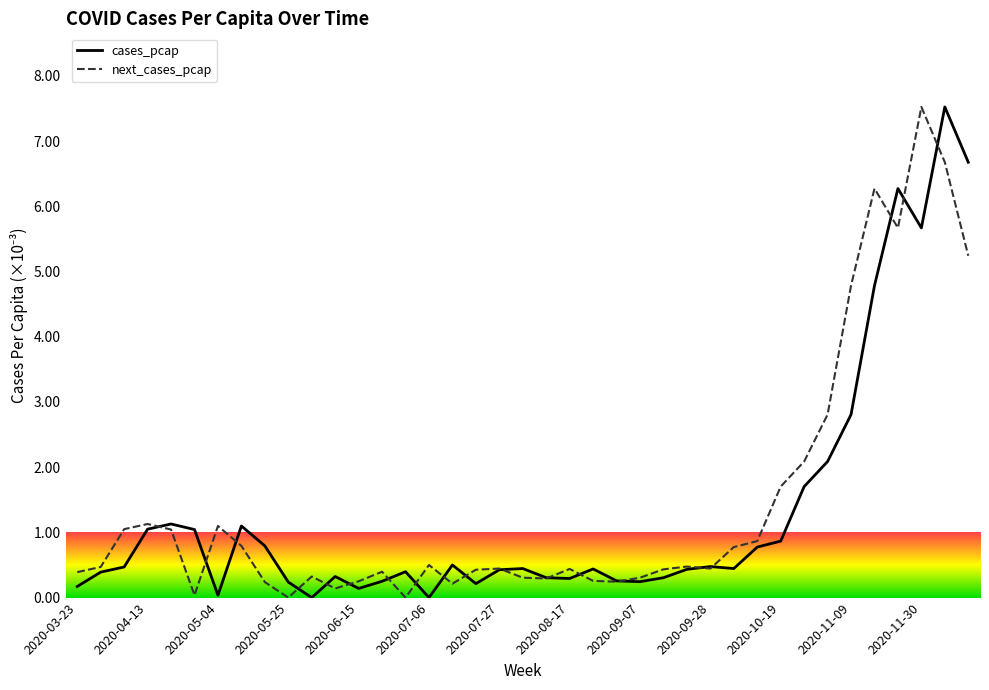

What is the maximum value shown in the chart?

7.5